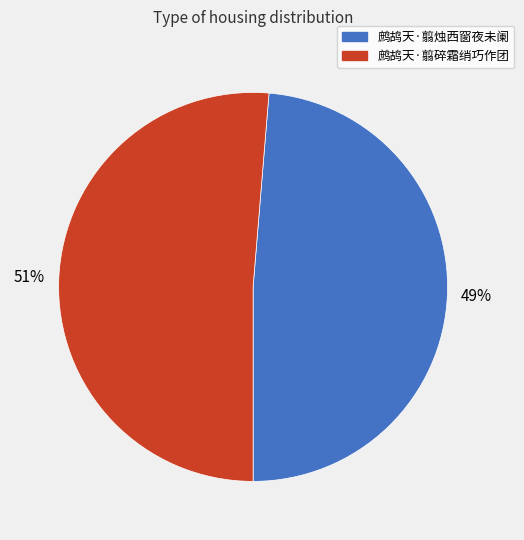

To the nearest percent, what portion does 鹧鸪天·翦碎霜绡巧作团 represent?

51%